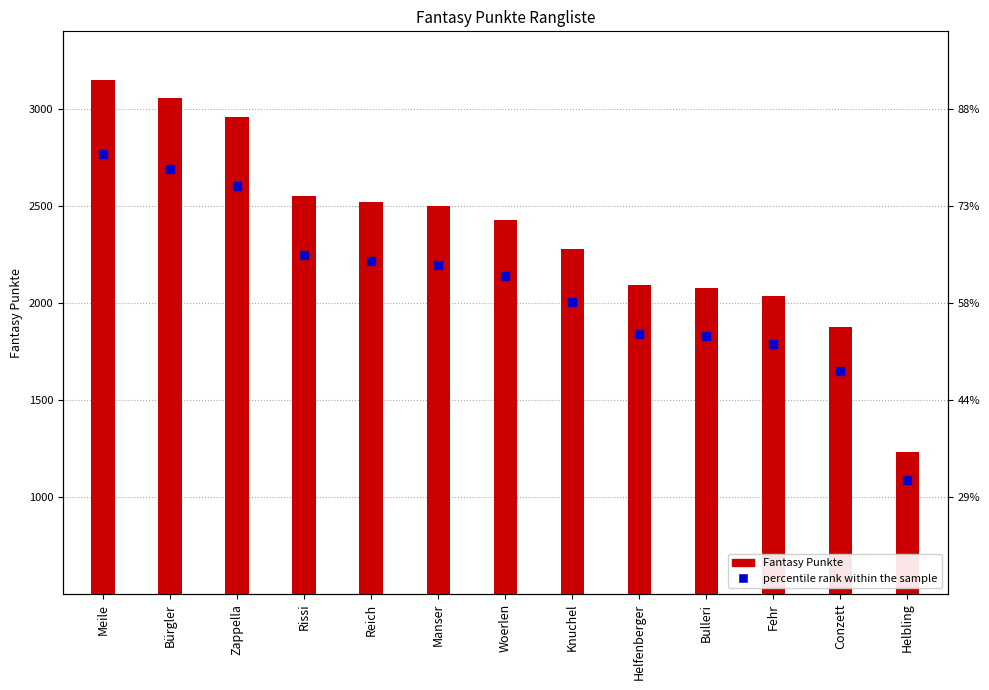

Which series contains the highest Y value?

Fantasy Punkte